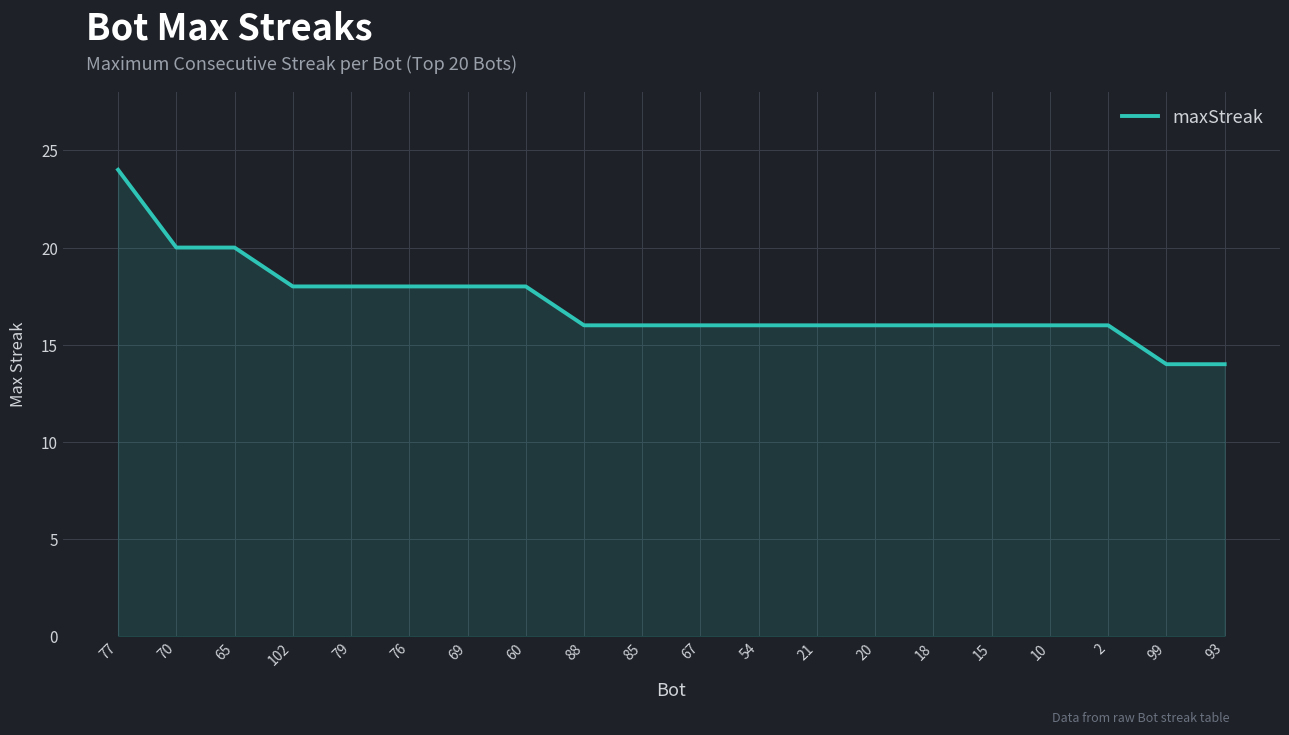

What is the maximum value shown in the chart?

24